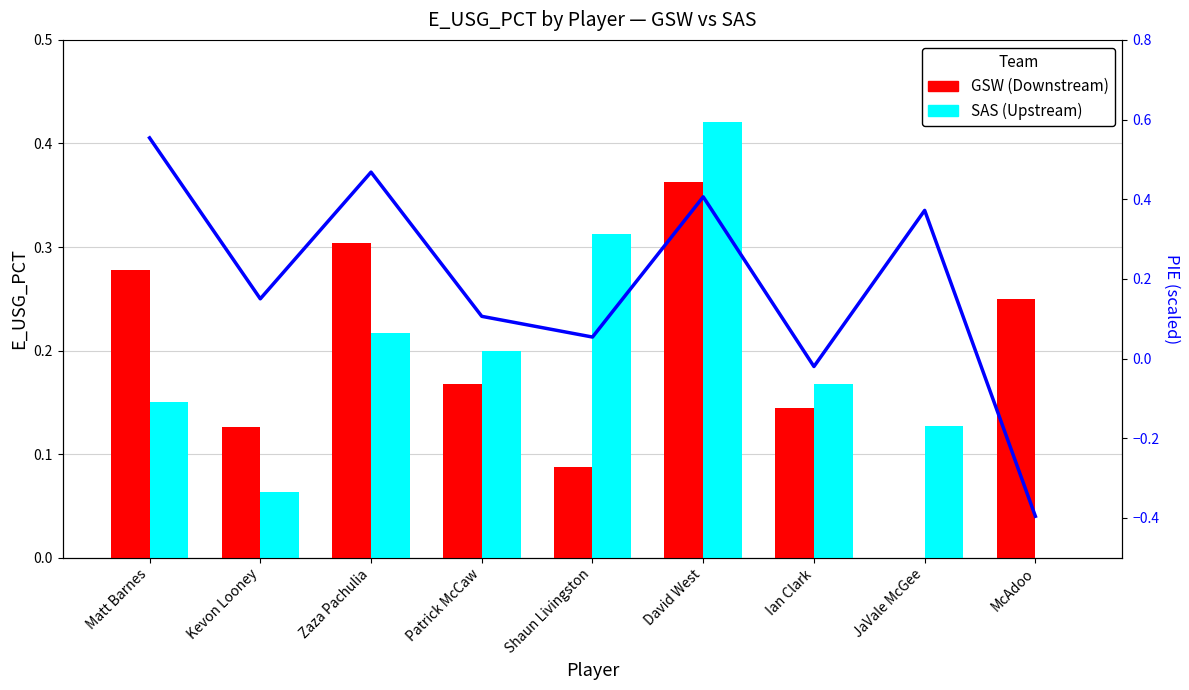

Reading right to left, transcribe all the data shown in this chart.

GSW (Downstream): 0.2	0.0	0.1	0.4	0.1	0.2	0.3	0.1	0.3
SAS (Upstream): 0.0	0.1	0.2	0.4	0.3	0.2	0.2	0.1	0.1
PIE trend (GSW): -0.4	0.4	-0.0	0.4	0.1	0.1	0.5	0.1	0.6